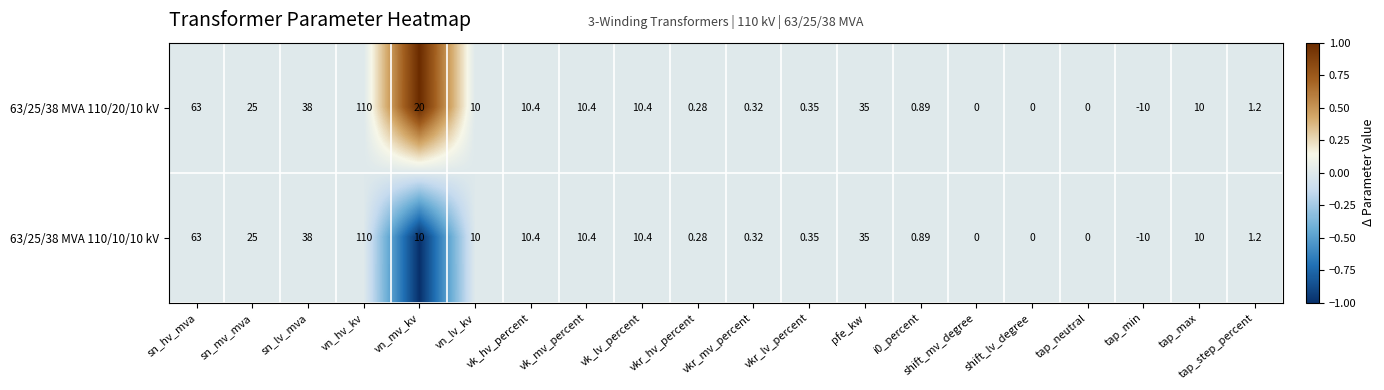

At which category does the chart reach its minimum across all series?

tap_min